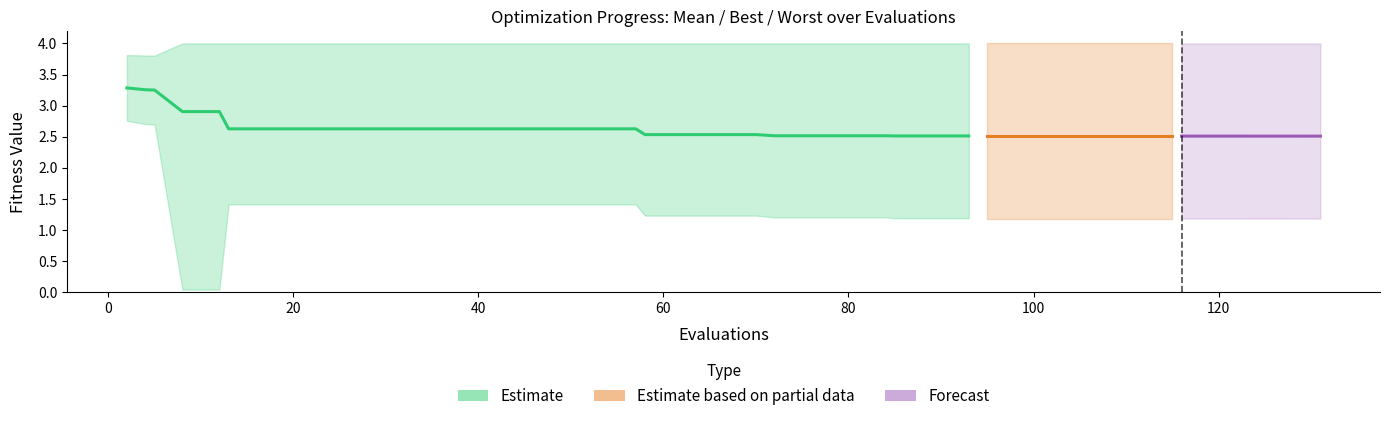

What is the value of the mean point at the 19th from the left?

2.5